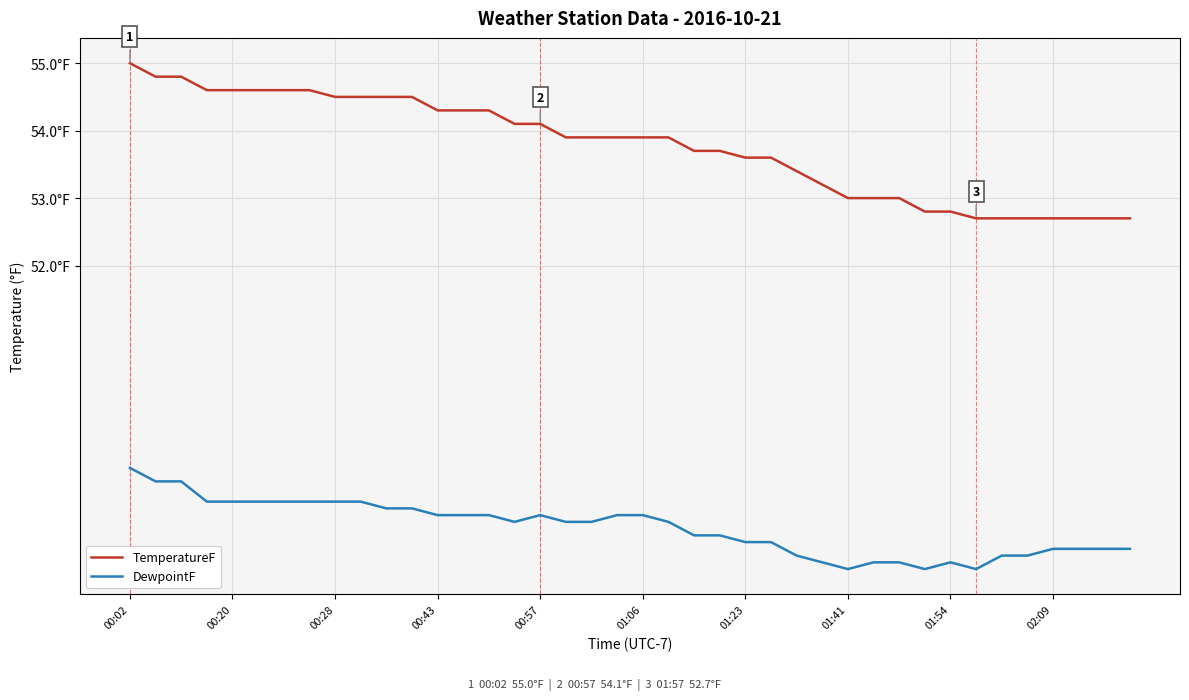

What are all the series names shown in the legend?

TemperatureF, DewpointF